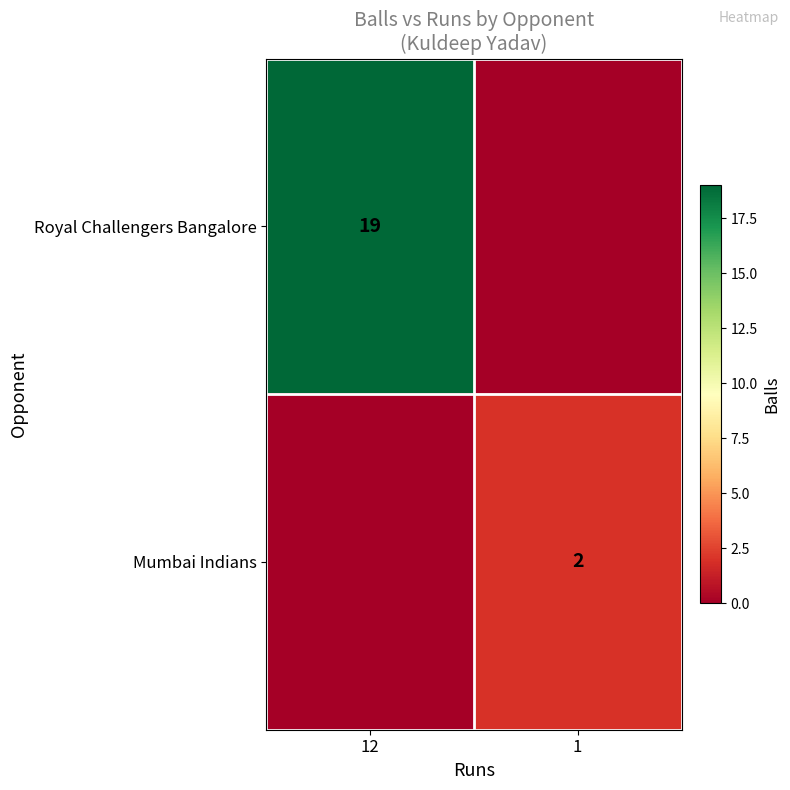

Is it true that Mumbai Indians equals 3 at 1?

False